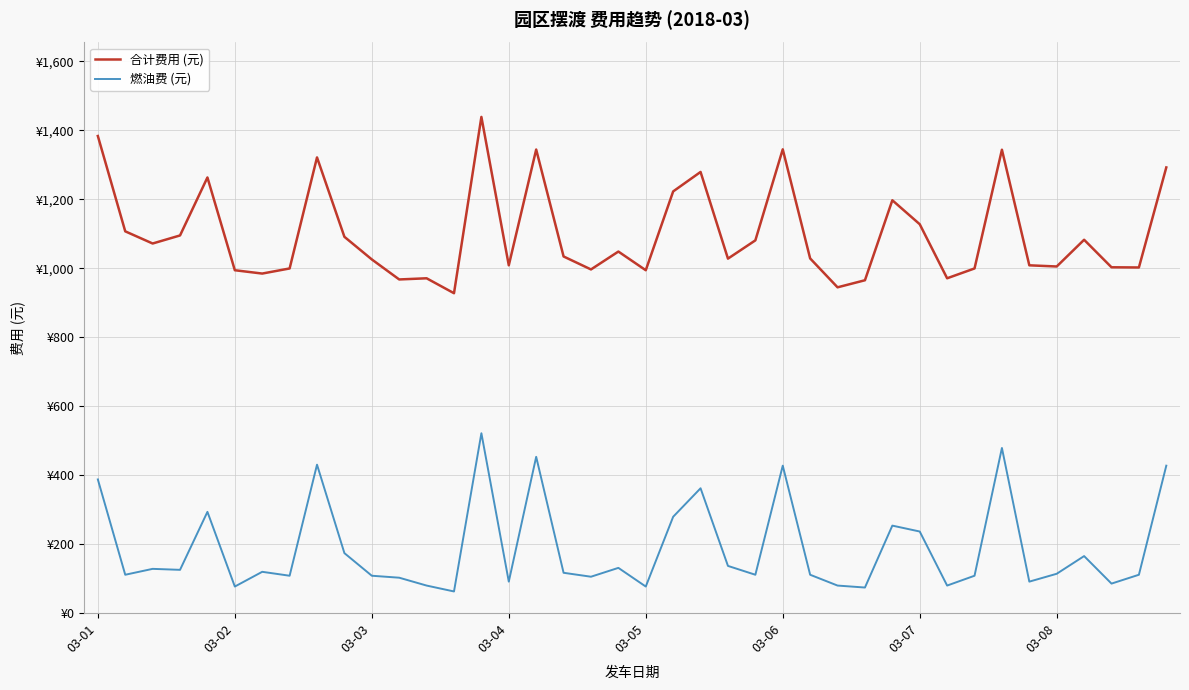

What is the maximum value shown in the chart?

1438.9